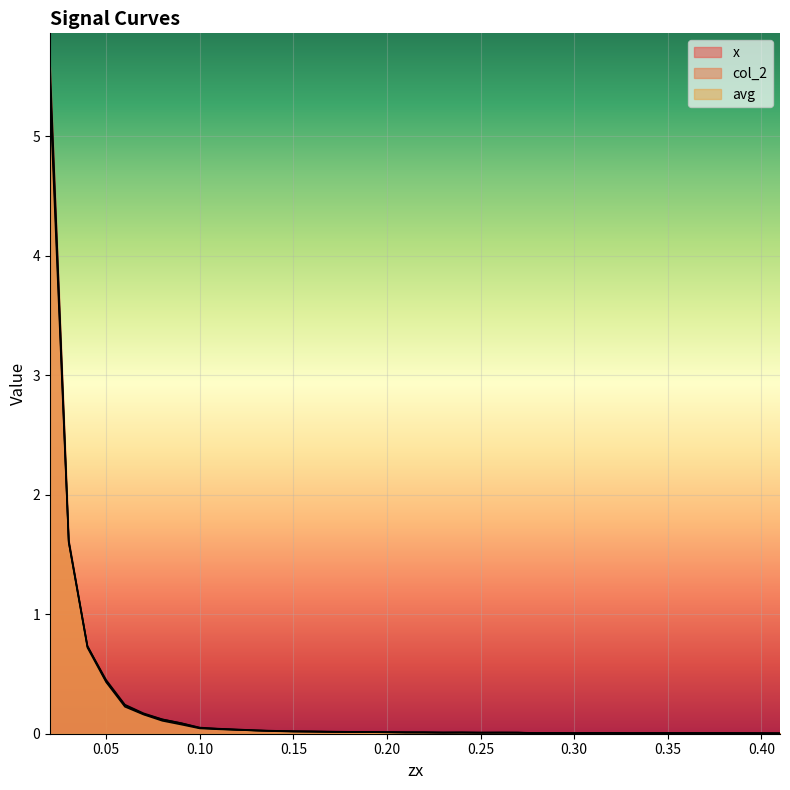

What are all the series names shown in the legend?

x, col_2, avg